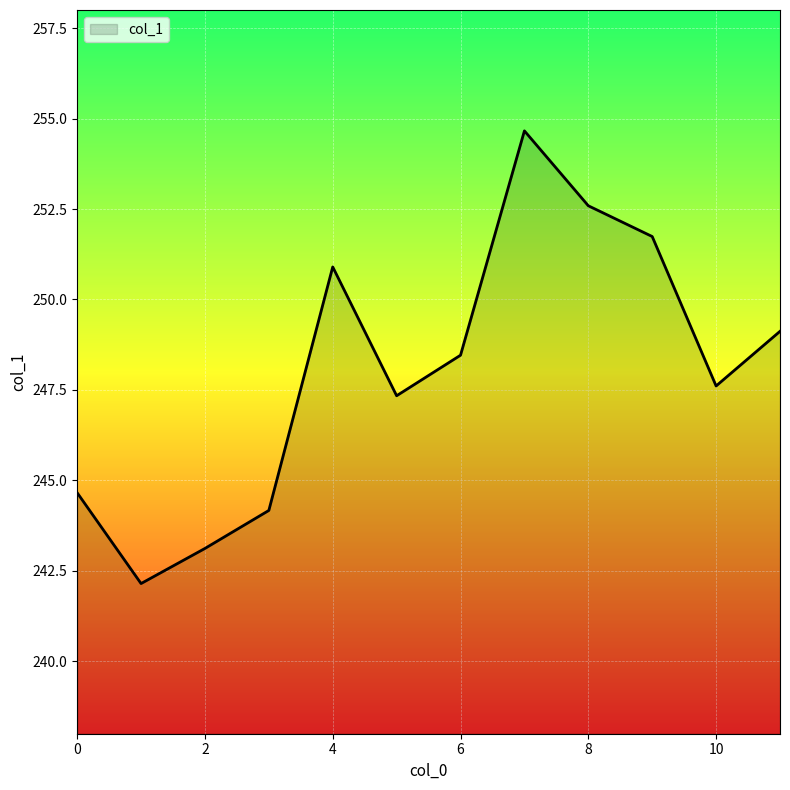

What is the smallest value displayed?

242.2